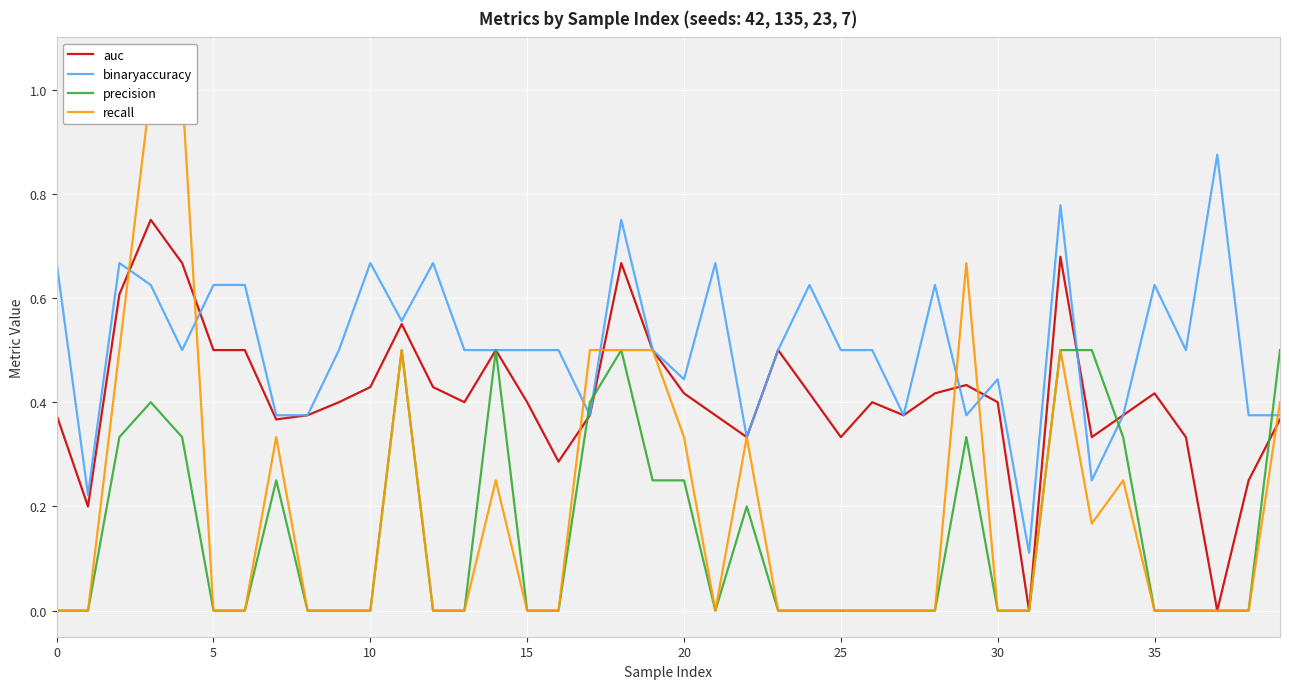

How many intersections are there between auc and binaryaccuracy?

5